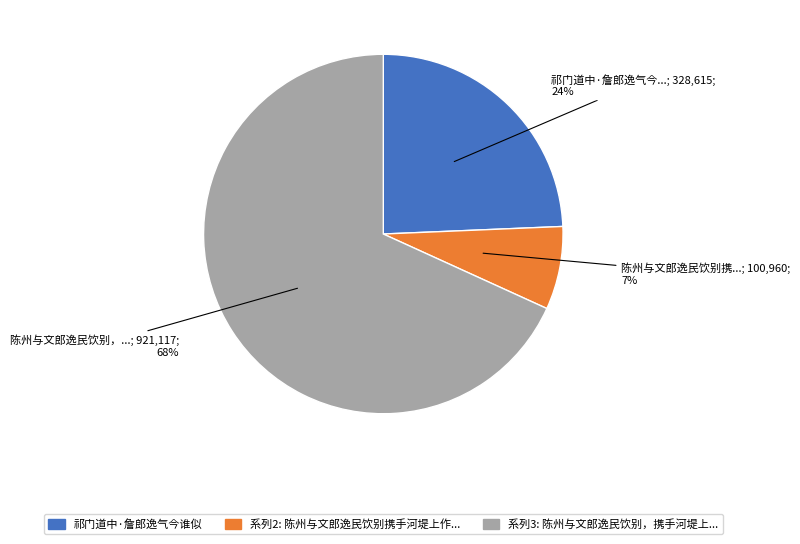

Does any single category account for the majority?

Yes